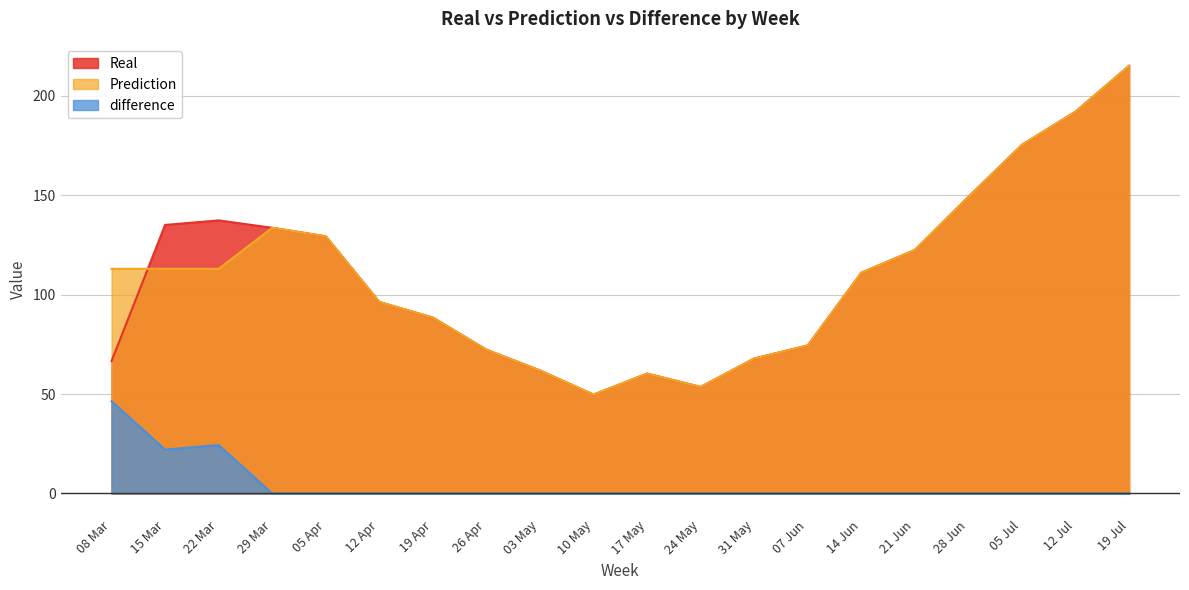

True or false: difference and Real intersect in this chart.

False